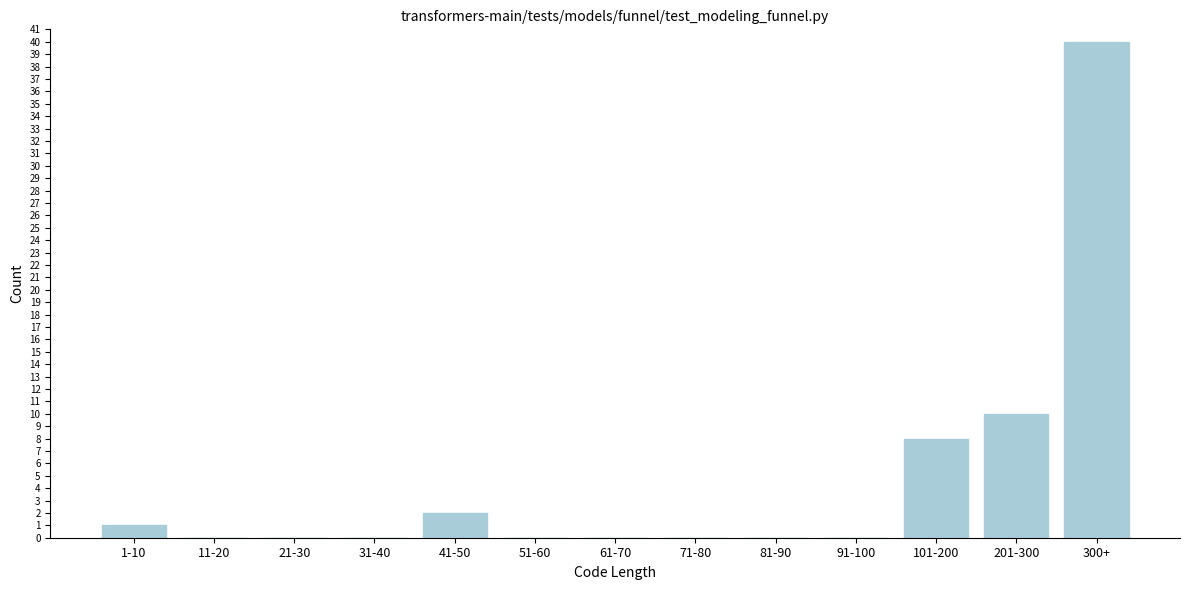

Reading left to right, transcribe all the data shown in this chart.

1-10=1	11-20=0	21-30=0	31-40=0	41-50=2	51-60=0	61-70=0	71-80=0	81-90=0	91-100=0	101-200=8	201-300=10	300+=40